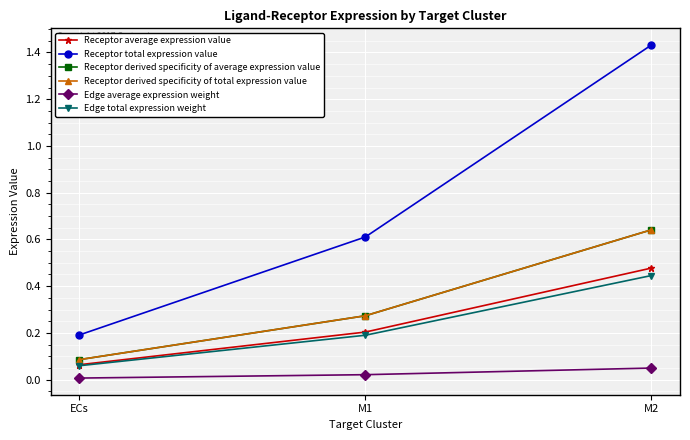

What is the total value across all series at M1?

1.6